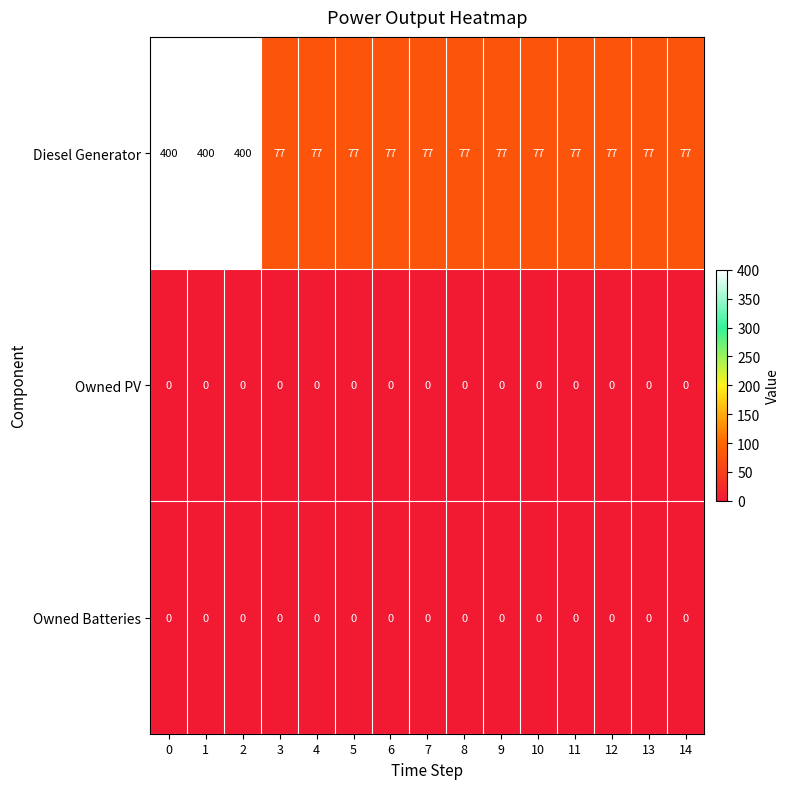

What is the difference between the highest and lowest values at 13?

77